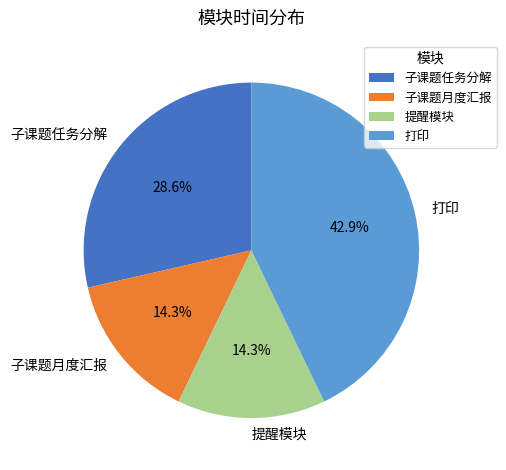

The 提醒模块 slice represents 8% of the pie. True or false?

False